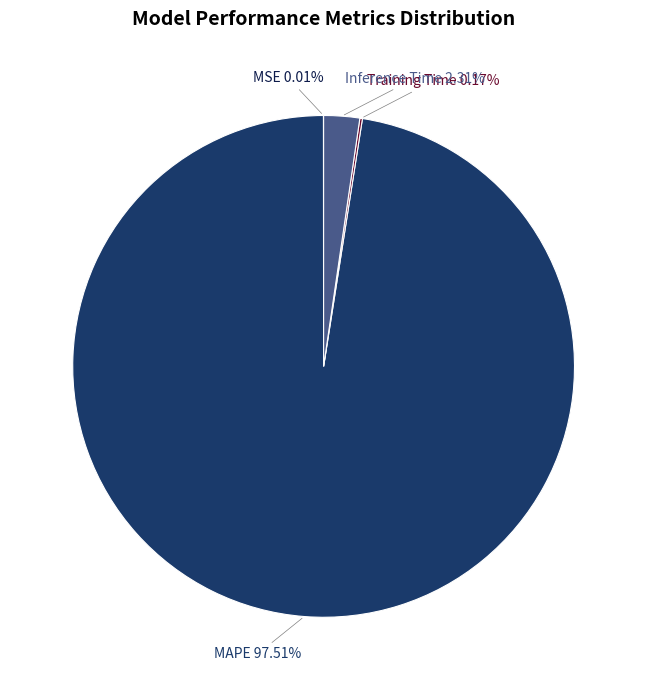

Does any single category account for the majority?

Yes